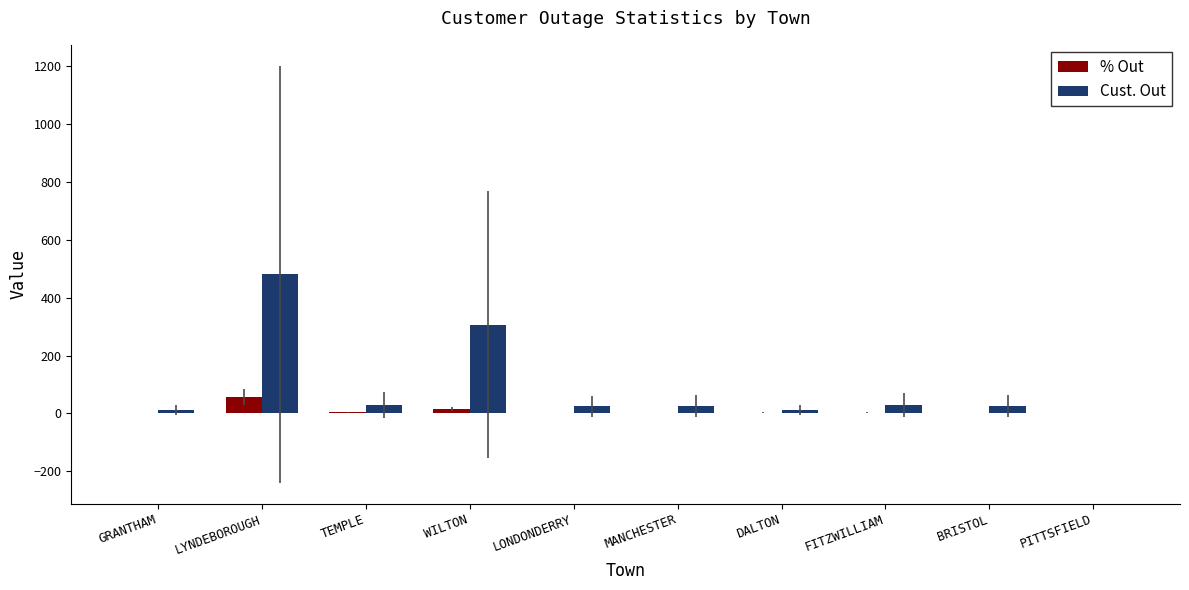

How many distinct data groups are displayed?

2